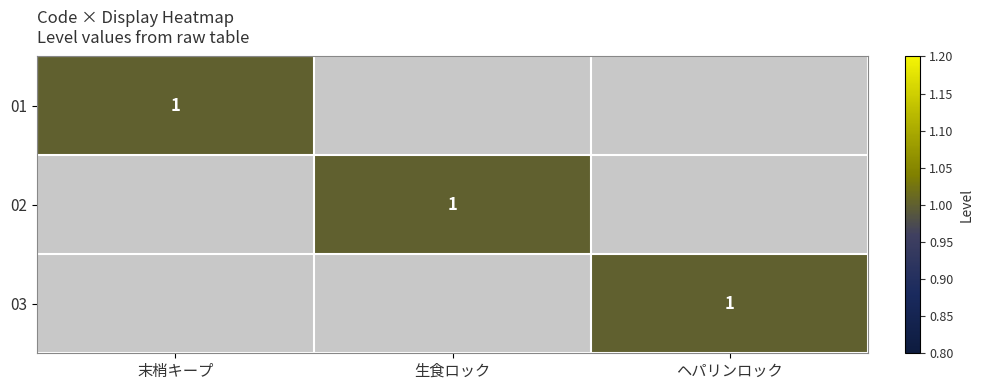

Which category has the lowest value across all series?

生食ロック